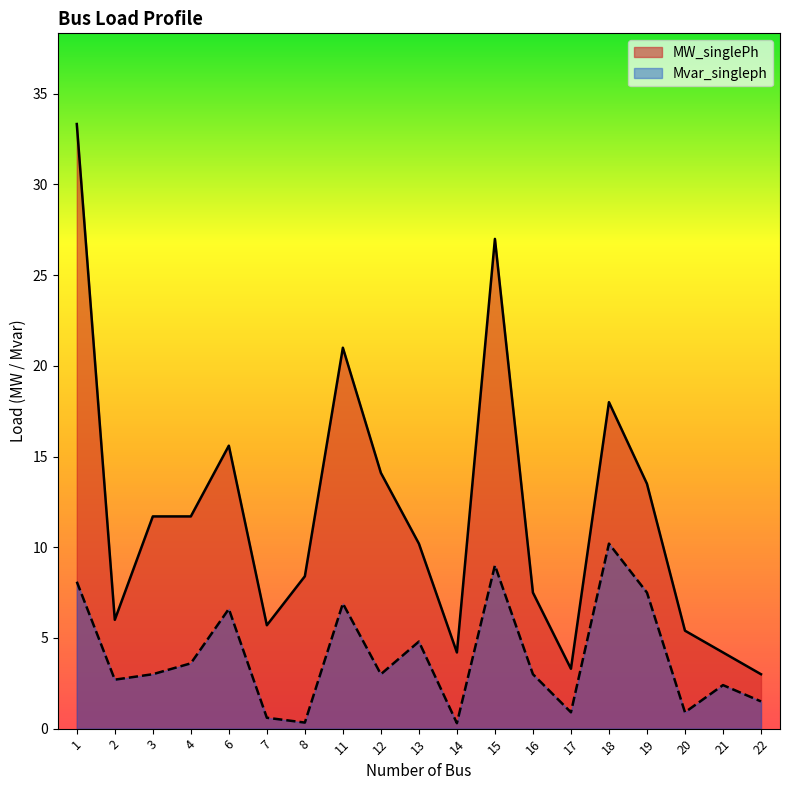

How many interior local valleys does the Mvar_singleph series have?

6